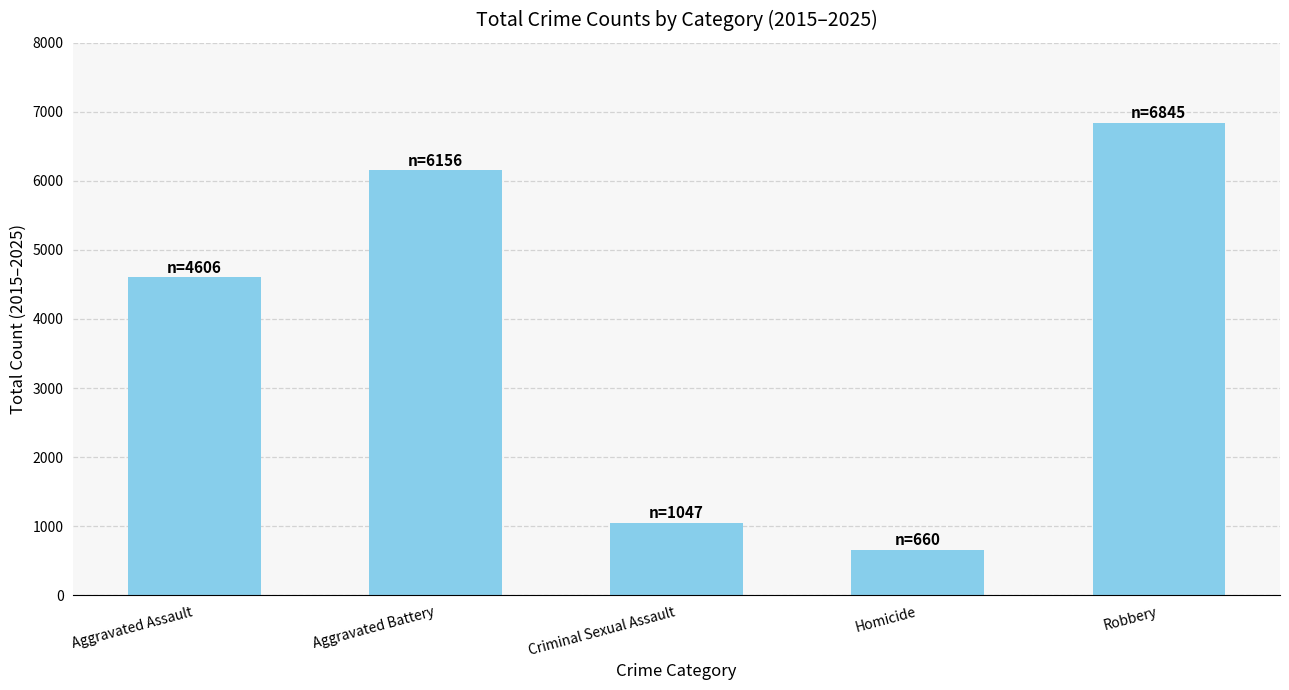

What is the maximum value shown in the chart?

6845